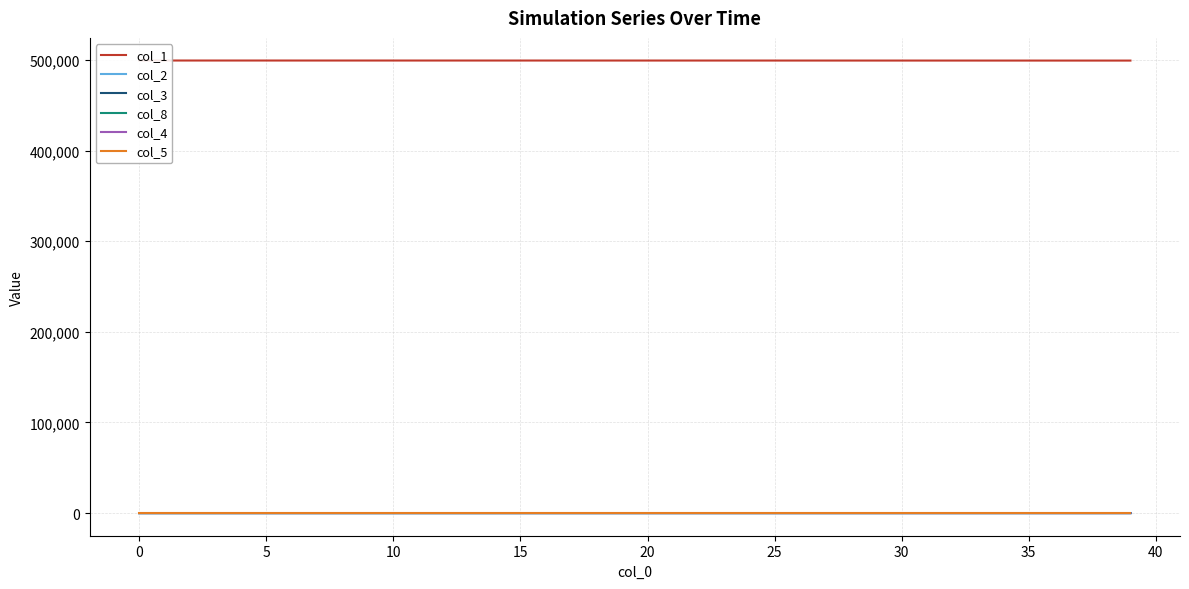

Reading right to left, what are all the values shown in this chart?

col_1: 499430.9	499434.1	499437.1	499440.0	499442.8	499445.5	499448.1	499450.7	499453.1	499455.4	499457.6	499459.8	499461.9	499463.9	499465.8	499467.7	499469.5	499471.2	499472.9	499474.5	499476.0	499477.5	499478.9	499480.3	499481.6	499482.9	499484.1	499485.3	499486.5	499487.6	499488.6	499489.6	499490.6	499491.6	499492.5	499493.4	499494.3	499495.4	499496.8	499499.0
col_2: 9.4	9.1	8.8	8.4	8.1	7.8	7.5	7.3	7.0	6.7	6.5	6.2	6.0	5.8	5.6	5.4	5.2	5.0	4.8	4.6	4.5	4.3	4.1	4.0	3.8	3.7	3.6	3.4	3.3	3.2	3.1	3.0	2.9	2.8	2.7	2.6	2.4	2.1	1.5	0.0
col_3: 4.7	4.5	4.4	4.2	4.1	3.9	3.8	3.6	3.5	3.4	3.2	3.1	3.0	2.9	2.8	2.7	2.6	2.5	2.4	2.3	2.2	2.1	2.1	2.0	1.9	1.9	1.8	1.7	1.7	1.6	1.5	1.5	1.4	1.4	1.3	1.3	1.2	1.1	0.8	0.0
col_8: 51.7	49.3	47.0	44.9	42.8	40.7	38.8	36.9	35.1	33.3	31.6	30.0	28.5	27.0	25.5	24.1	22.8	21.5	20.2	19.0	17.9	16.8	15.7	14.7	13.7	12.7	11.8	10.9	10.0	9.2	8.4	7.6	6.9	6.2	5.5	4.7	4.0	3.1	1.9	0.0
col_4: 2.6	2.5	2.4	2.4	2.3	2.2	2.1	2.0	1.9	1.9	1.8	1.7	1.7	1.6	1.6	1.5	1.4	1.4	1.3	1.3	1.2	1.2	1.1	1.1	1.1	1.0	1.0	0.9	0.9	0.9	0.8	0.8	0.7	0.6	0.6	0.4	0.3	0.1	0.0	0.0
col_5: 1.8	1.8	1.7	1.6	1.6	1.5	1.5	1.4	1.4	1.3	1.3	1.2	1.2	1.1	1.1	1.1	1.0	1.0	0.9	0.9	0.9	0.8	0.8	0.8	0.8	0.7	0.7	0.7	0.6	0.6	0.6	0.5	0.5	0.5	0.4	0.3	0.2	0.1	0.0	0.0